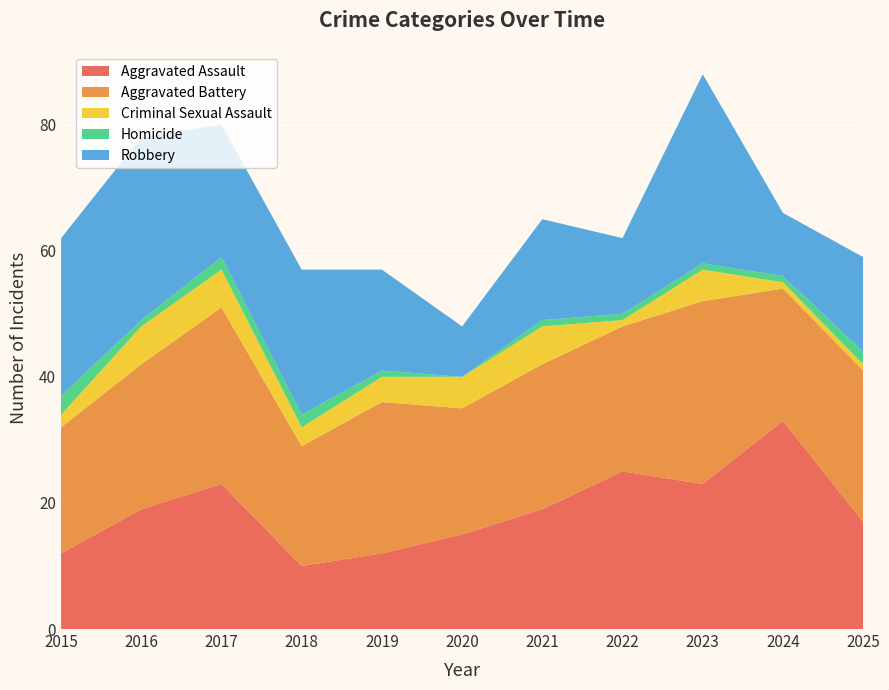

Reading left to right, transcribe all the data shown in this chart.

Aggravated Assault: 2015=12	2016=19	2017=23	2018=10	2019=12	2020=15	2021=19	2022=25	2023=23	2024=33	2025=17
Aggravated Battery: 2015=20	2016=23	2017=28	2018=19	2019=24	2020=20	2021=23	2022=23	2023=29	2024=21	2025=24
Criminal Sexual Assault: 2015=2	2016=6	2017=6	2018=3	2019=4	2020=5	2021=6	2022=1	2023=5	2024=1	2025=1
Homicide: 2015=3	2016=1	2017=2	2018=2	2019=1	2020=0	2021=1	2022=1	2023=1	2024=1	2025=2
Robbery: 2015=25	2016=29	2017=21	2018=23	2019=16	2020=8	2021=16	2022=12	2023=30	2024=10	2025=15